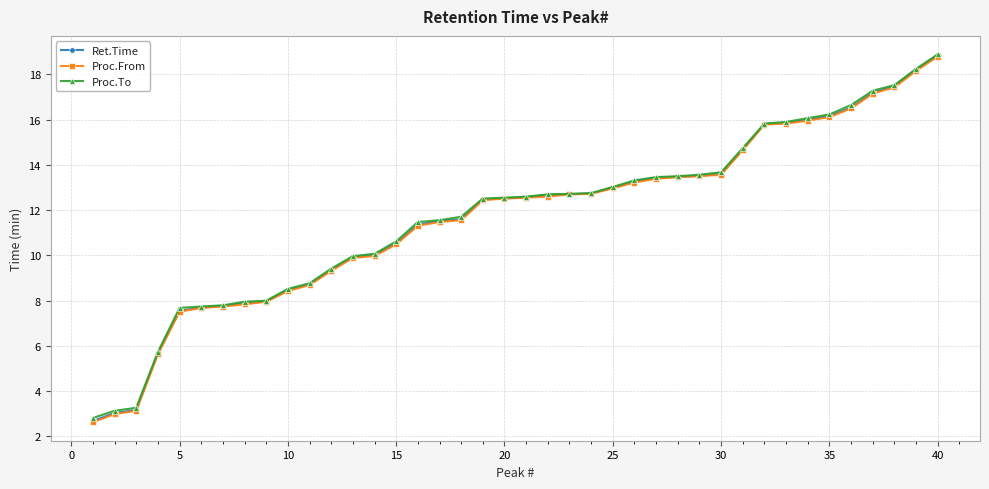

What is the maximum value shown in the chart?

18.9